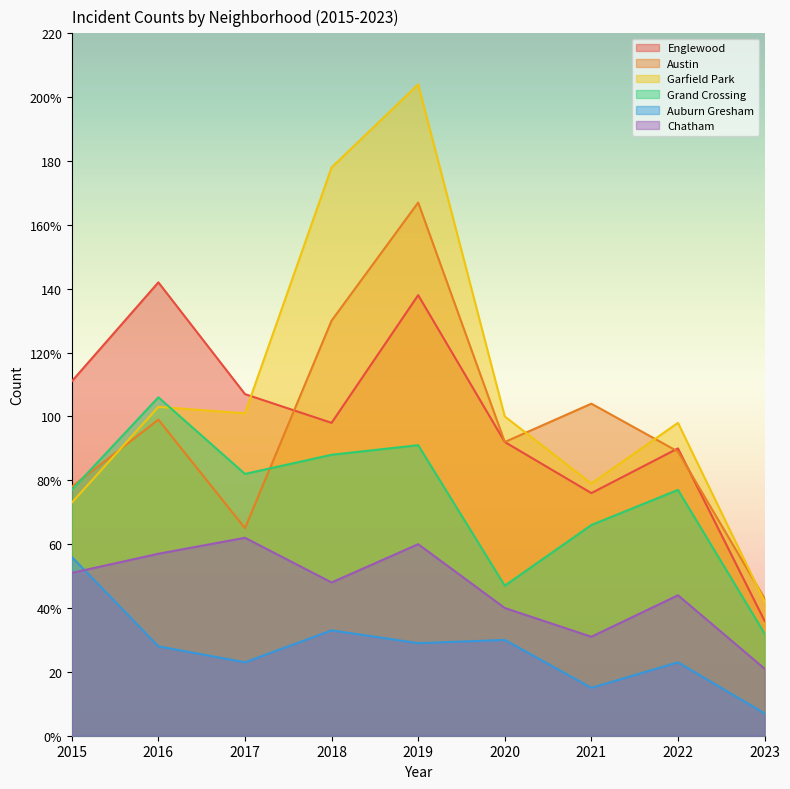

Where does the Grand Crossing series first go above 77?

2016